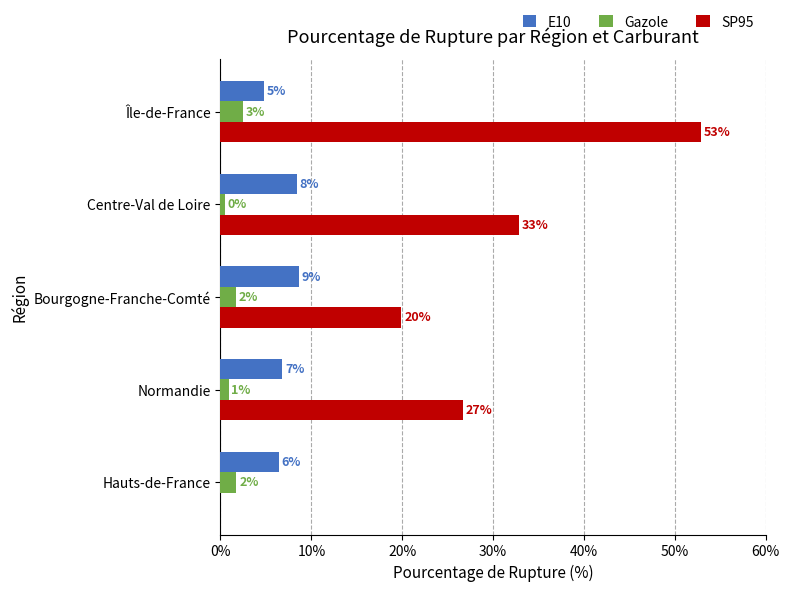

Rank the series by their maximum value, from highest to lowest.

SP95, E10, Gazole